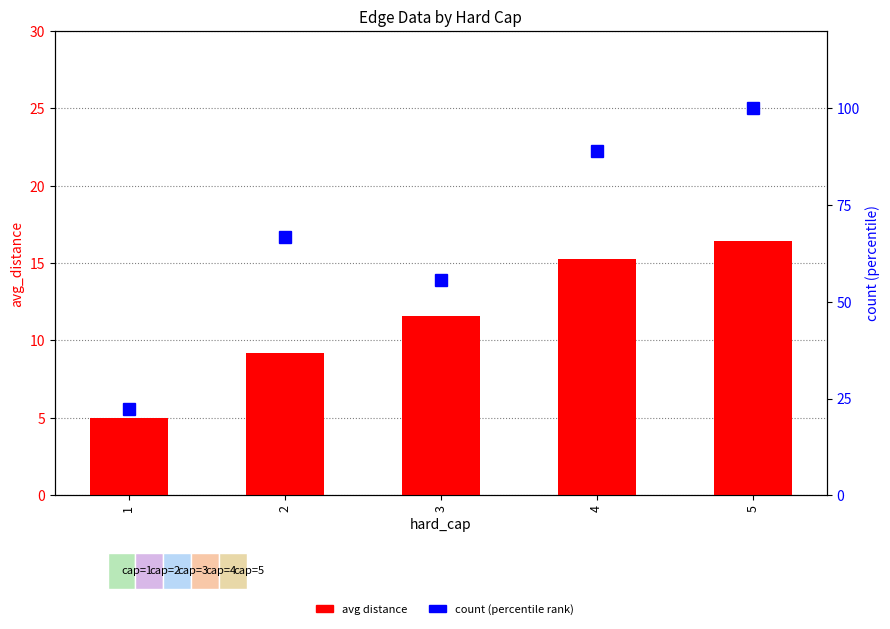

At which label does avg distance first exceed 11?

3